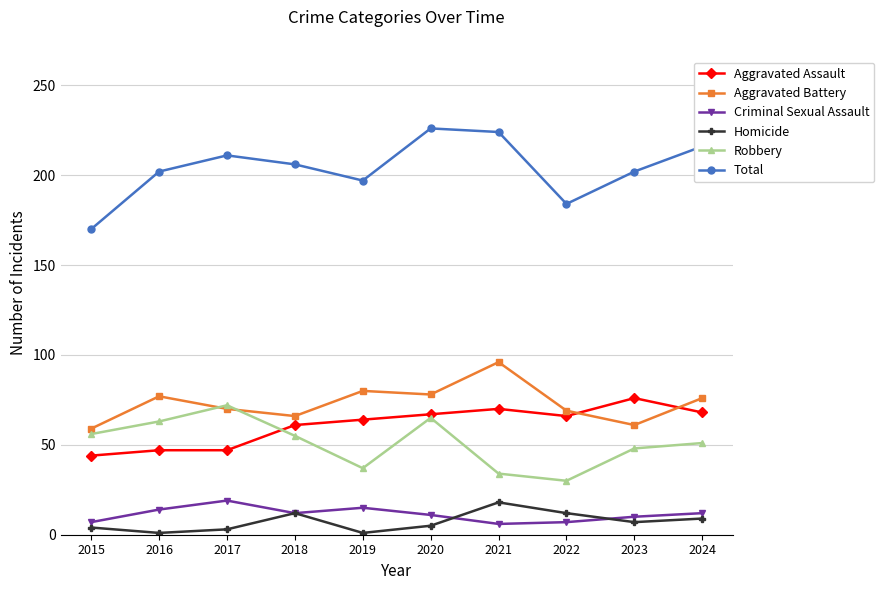

Which series has the largest total across all categories?

Total